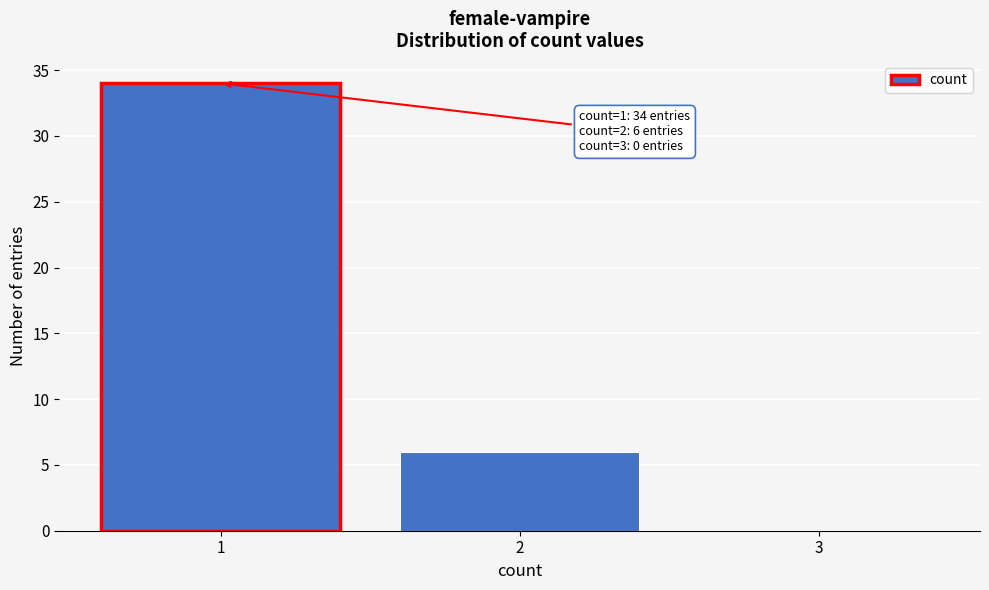

Which range on the x-axis has the tallest bar?

0.5 to 1.5